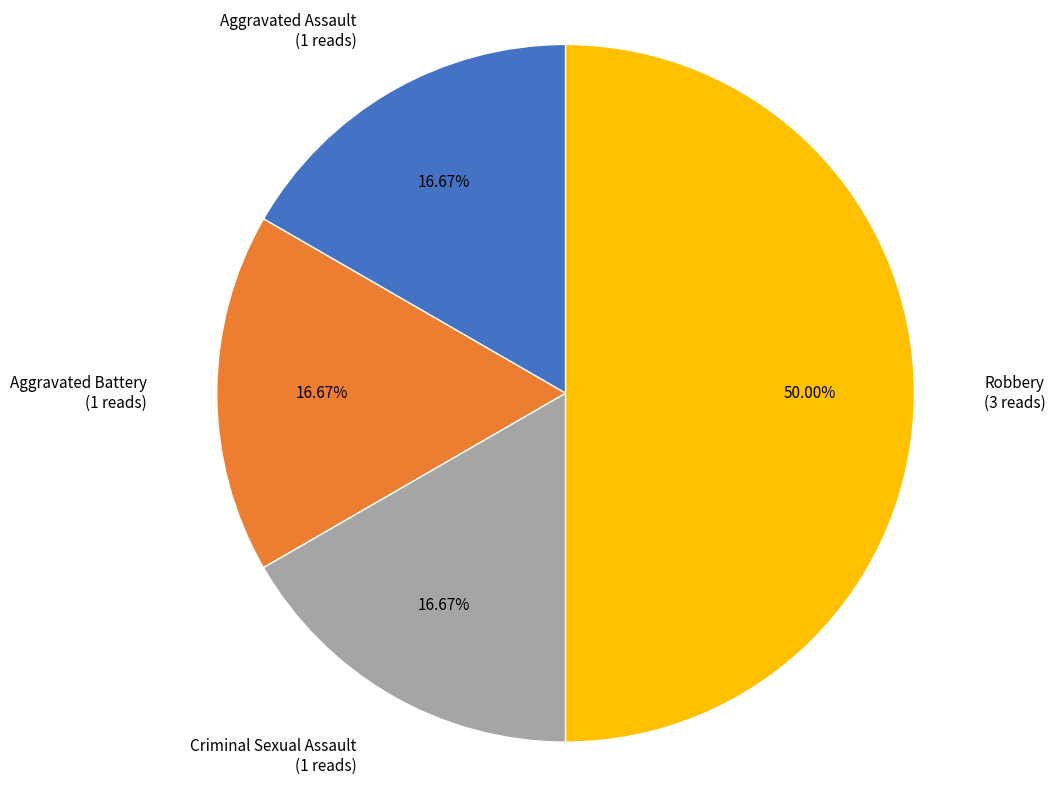

How many segments does this pie chart have?

4